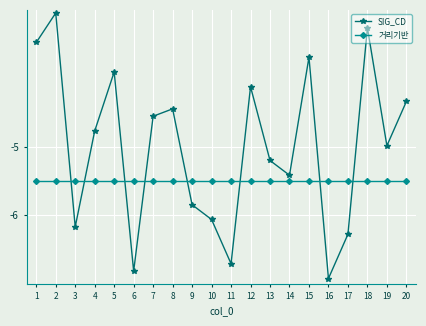

List the series in order of their peak value, lowest first.

거리기반, SIG_CD